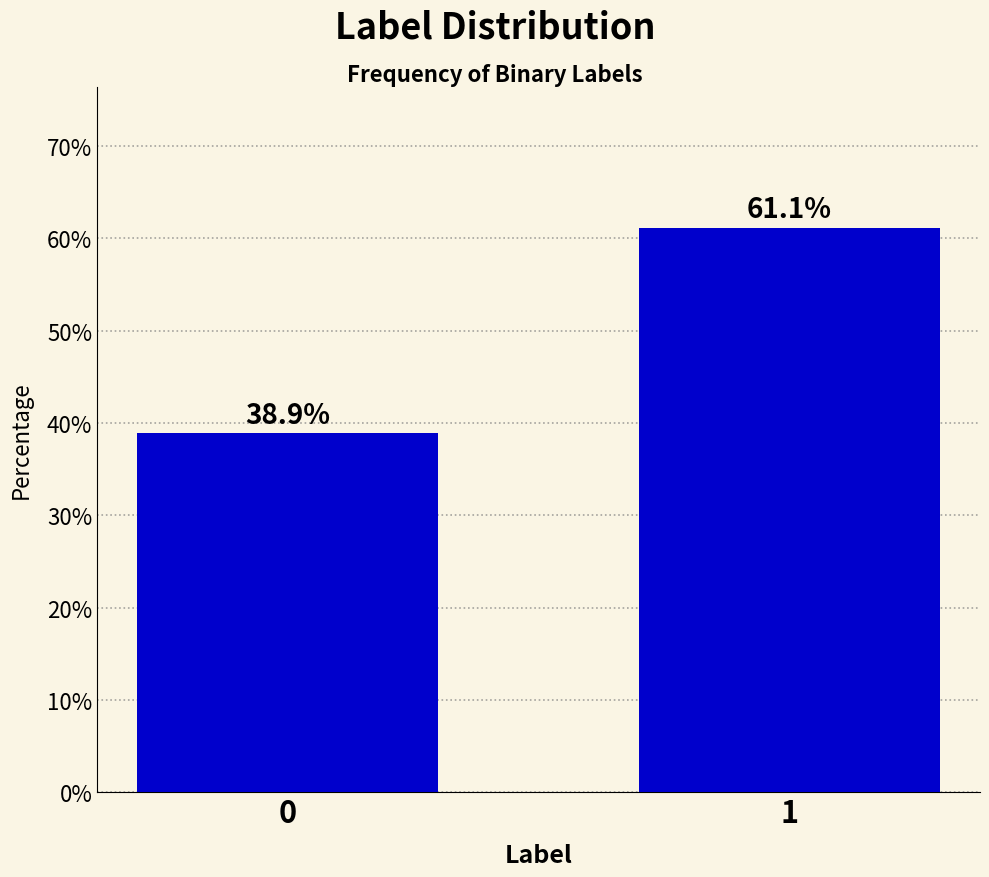

Reading left to right, transcribe all the data shown in this chart.

0=38.9	1=61.1